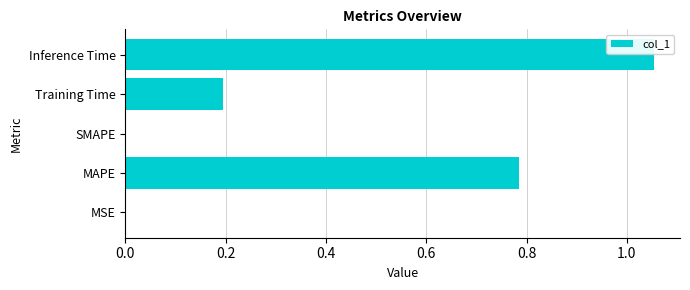

At which category does the chart reach its peak across all series?

Inference Time